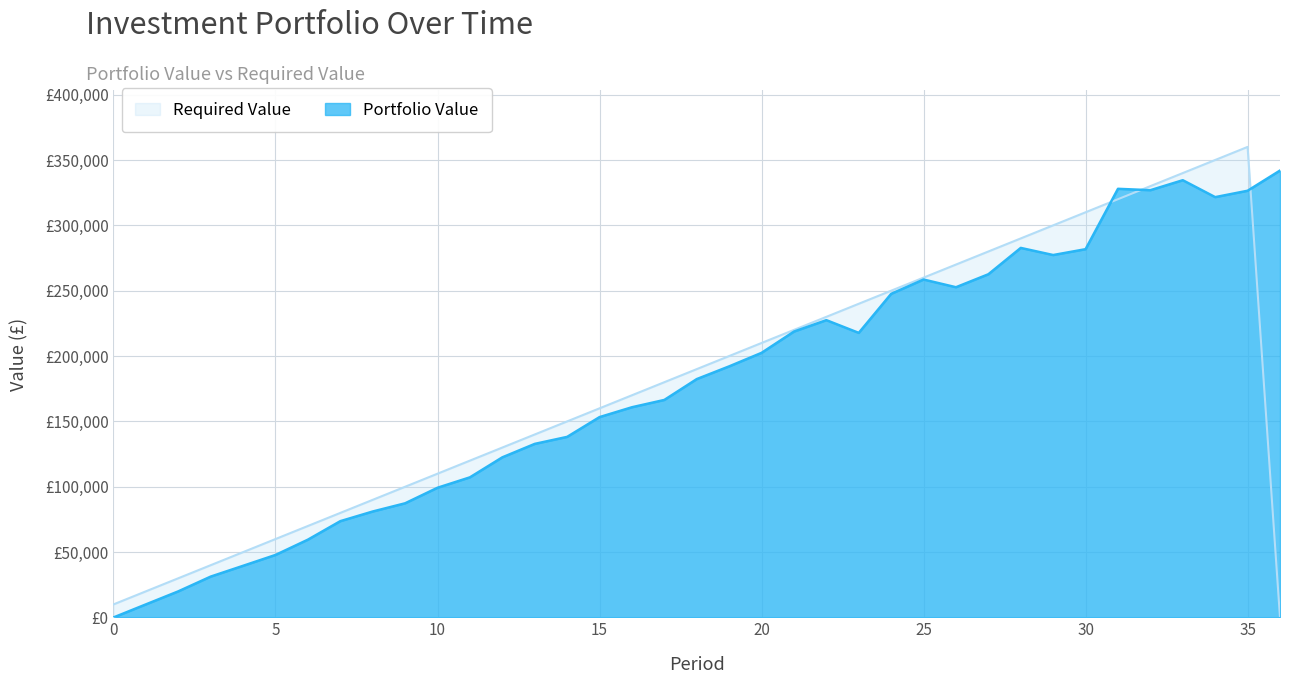

Where does the Required Value series first go above 180000?

18